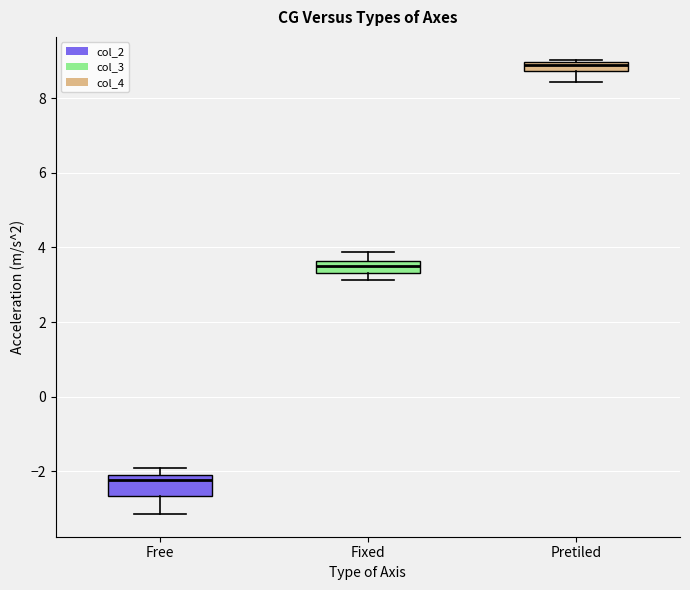

Comparing the boxes themselves (not the whiskers), which one is the tallest?

Free